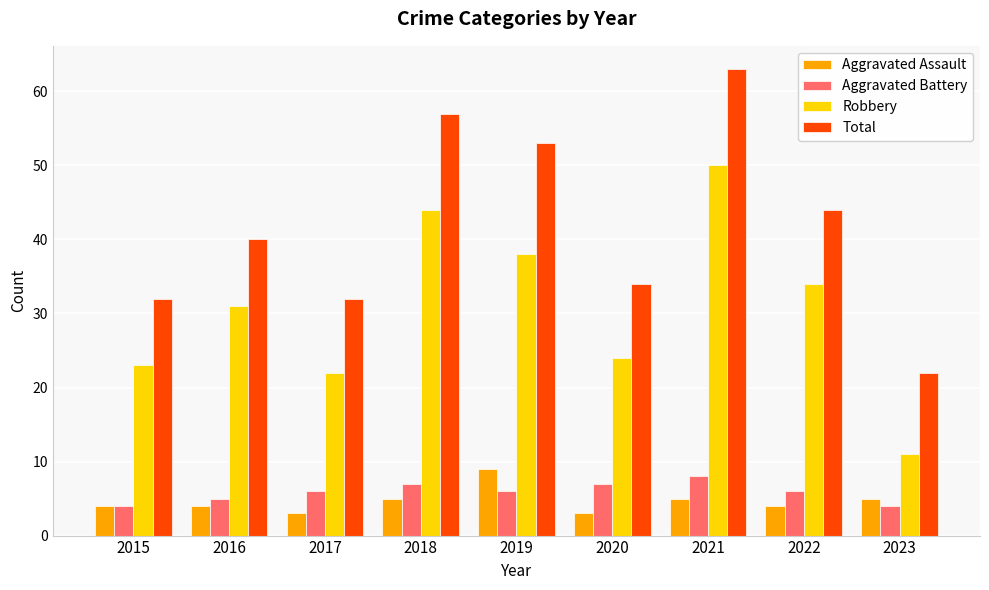

Reading left to right, transcribe all the data shown in this chart.

Aggravated Assault: 4	4	3	5	9	3	5	4	5
Aggravated Battery: 4	5	6	7	6	7	8	6	4
Robbery: 23	31	22	44	38	24	50	34	11
Total: 32	40	32	57	53	34	63	44	22